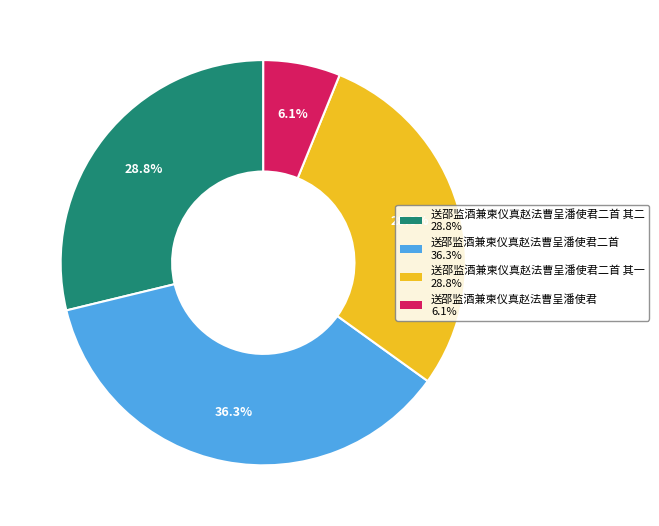

Is there any slice that represents more than half of the pie?

No